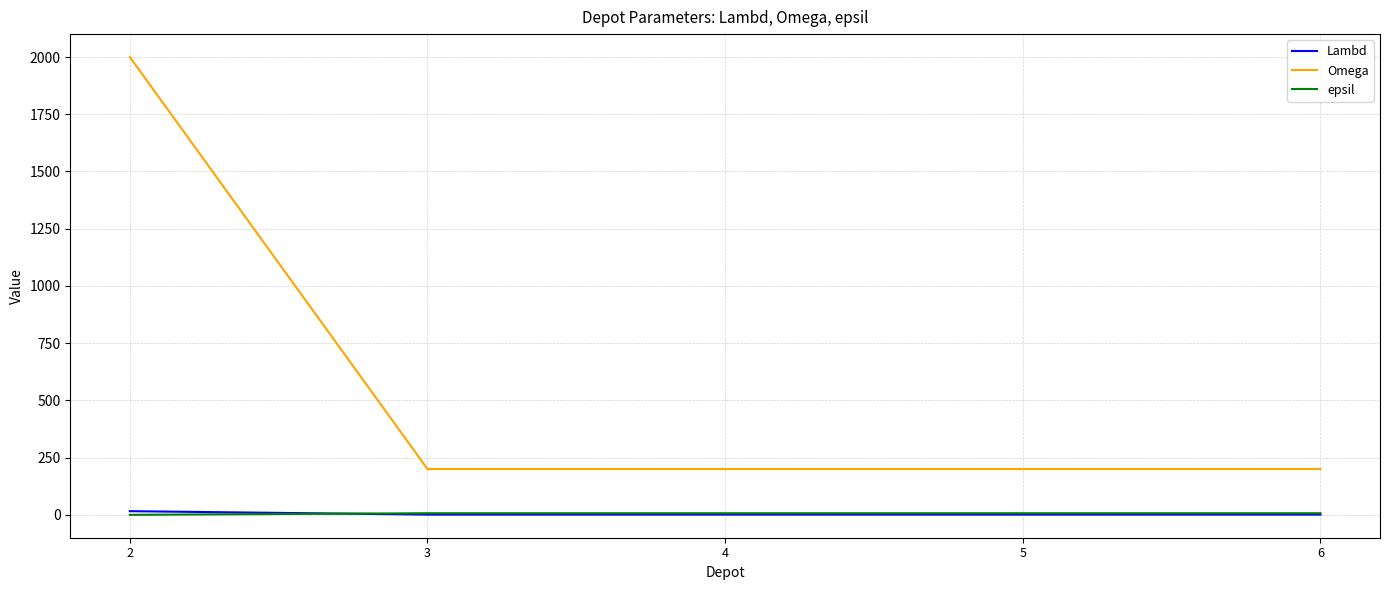

Which series has the largest total across all categories?

Omega